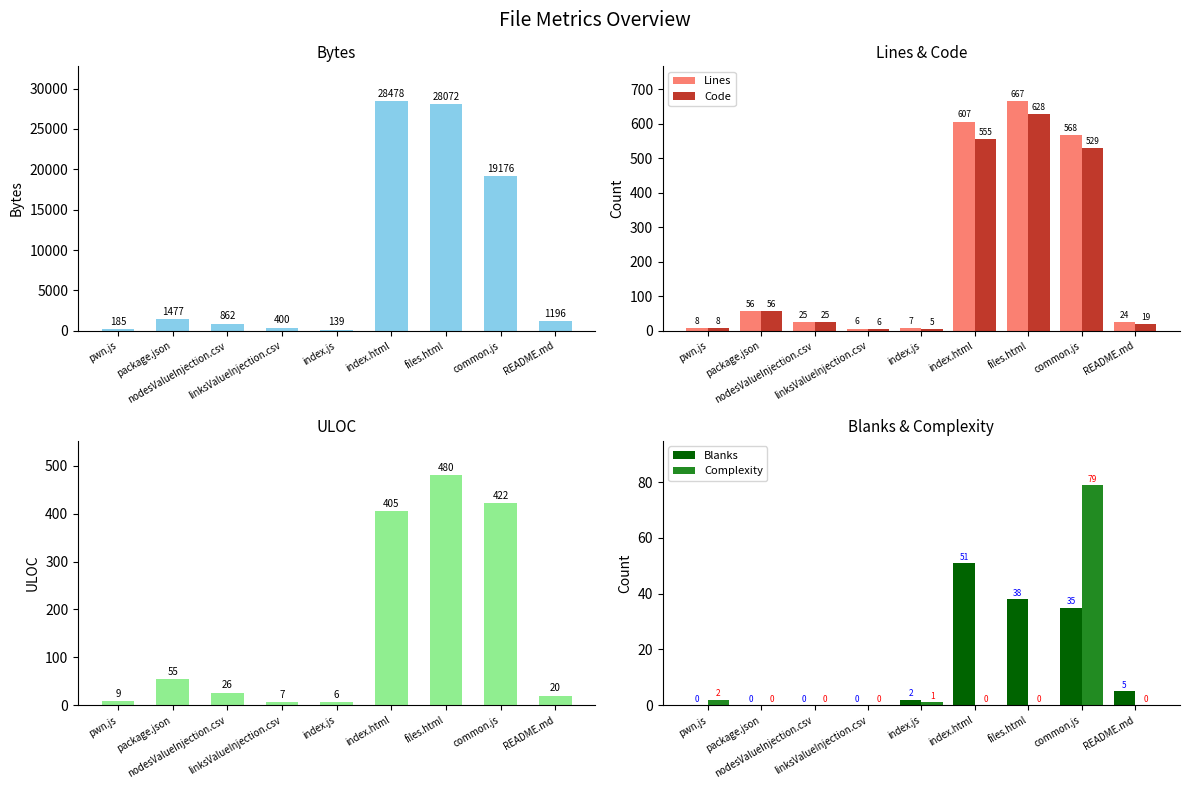

Reading right to left, transcribe all the data shown in this chart.

Lines: README.md=24	common.js=568	files.html=667	index.html=607	index.js=7	linksValueInjection.csv=6	nodesValueInjection.csv=25	package.json=56	pwn.js=8
Code: README.md=19	common.js=529	files.html=628	index.html=555	index.js=5	linksValueInjection.csv=6	nodesValueInjection.csv=25	package.json=56	pwn.js=8
ULOC: README.md=20	common.js=422	files.html=480	index.html=405	index.js=6	linksValueInjection.csv=7	nodesValueInjection.csv=26	package.json=55	pwn.js=9
Blanks: README.md=5	common.js=35	files.html=38	index.html=51	index.js=2	linksValueInjection.csv=0	nodesValueInjection.csv=0	package.json=0	pwn.js=0
Complexity: README.md=0	common.js=79	files.html=0	index.html=0	index.js=1	linksValueInjection.csv=0	nodesValueInjection.csv=0	package.json=0	pwn.js=2